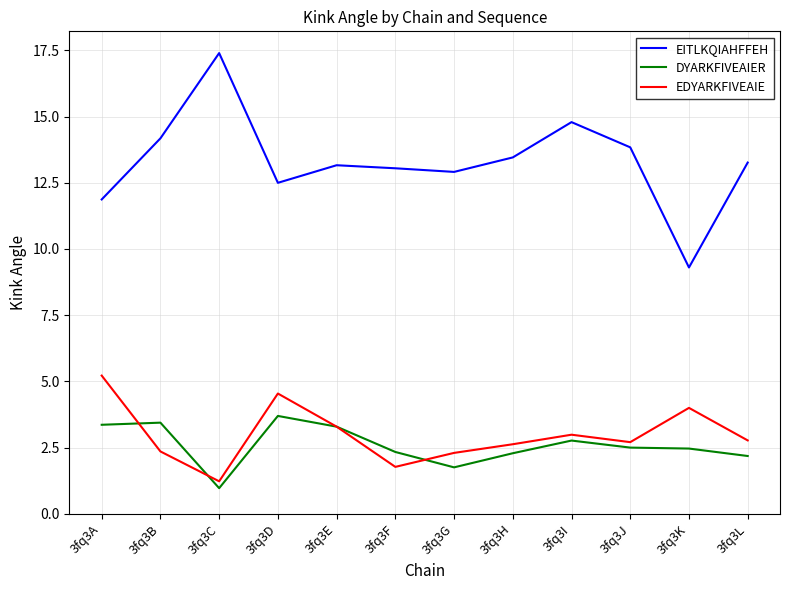

Where does the DYARKFIVEAIER series first go above 2?

3fq3A